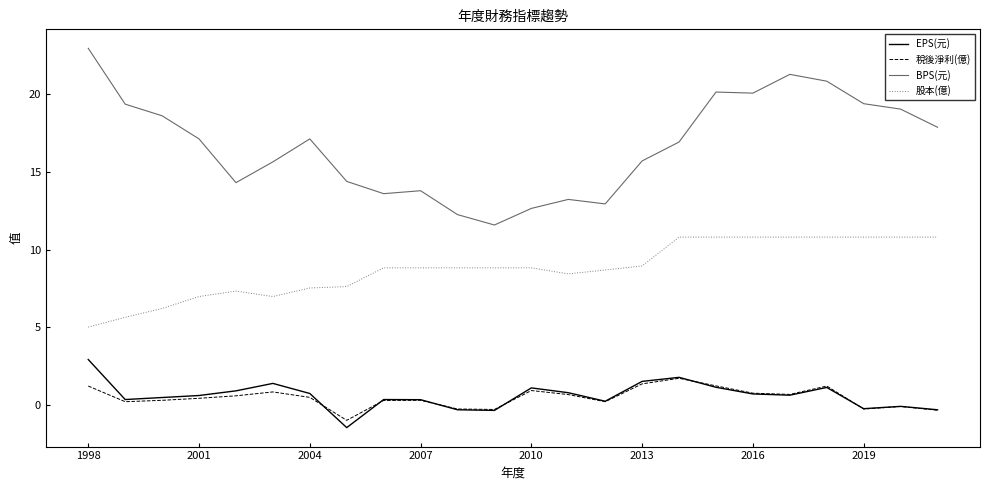

List the series in order of their peak value, highest first.

BPS(元), 股本(億), EPS(元), 稅後淨利(億)